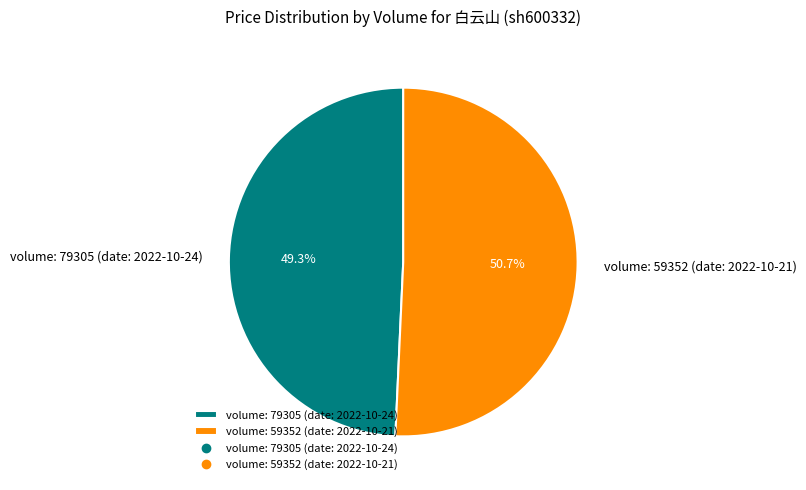

Which category has the smallest portion of the pie?

volume: 79305 (date: 2022-10-24)